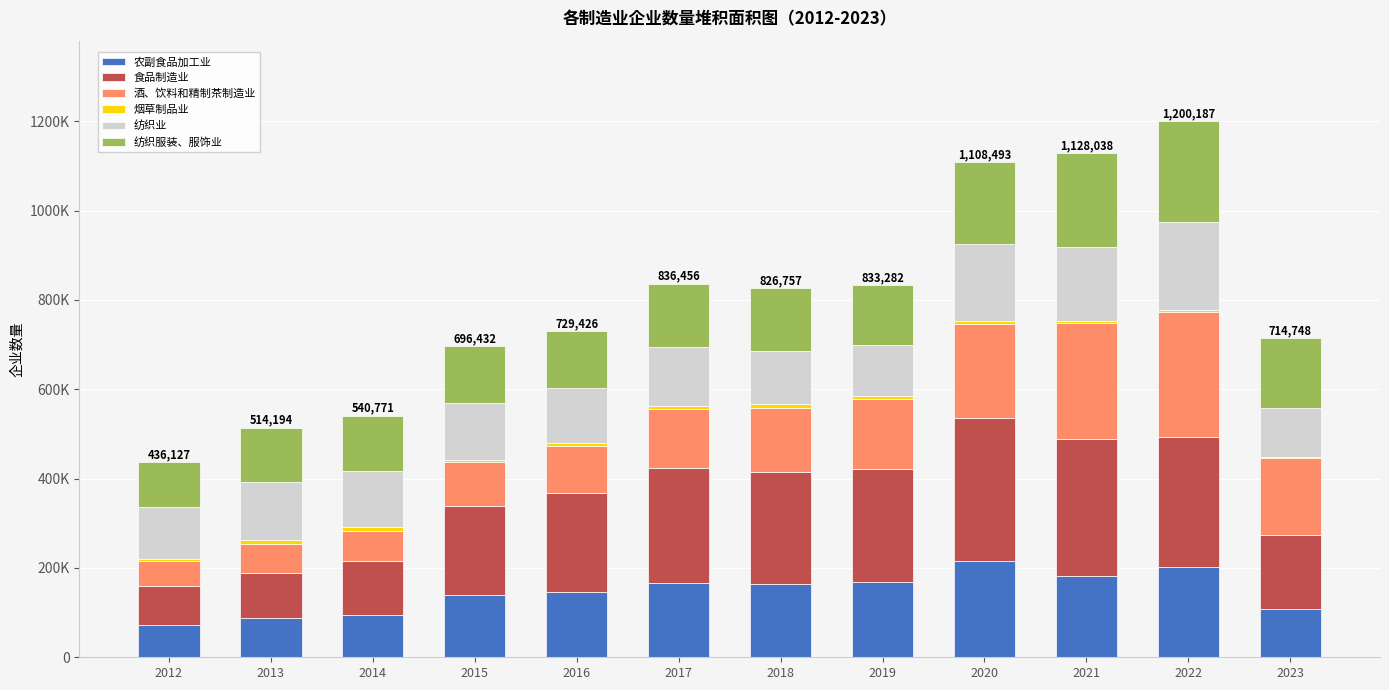

Are the bars grouped side by side (vs. stacked)?

No